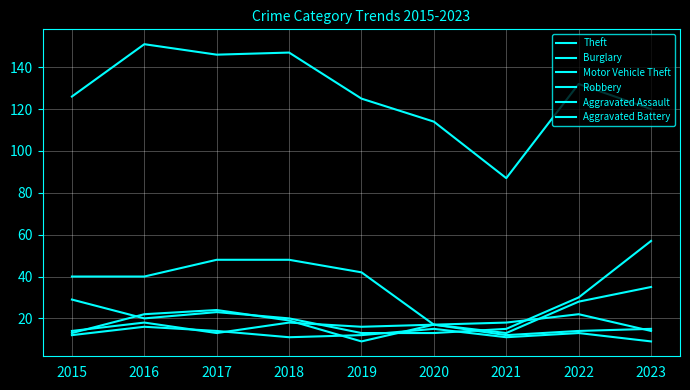

True or false: Burglary and Aggravated Battery intersect in this chart.

False